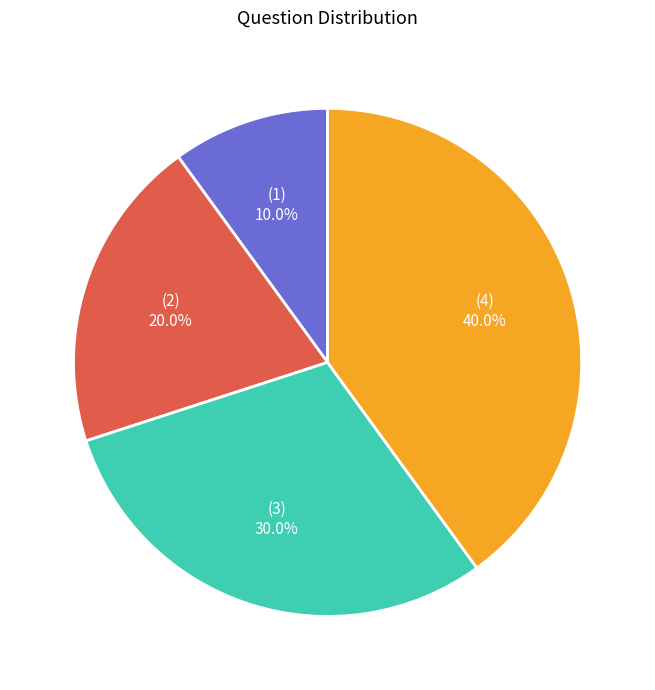

Is there a majority slice in this chart?

No